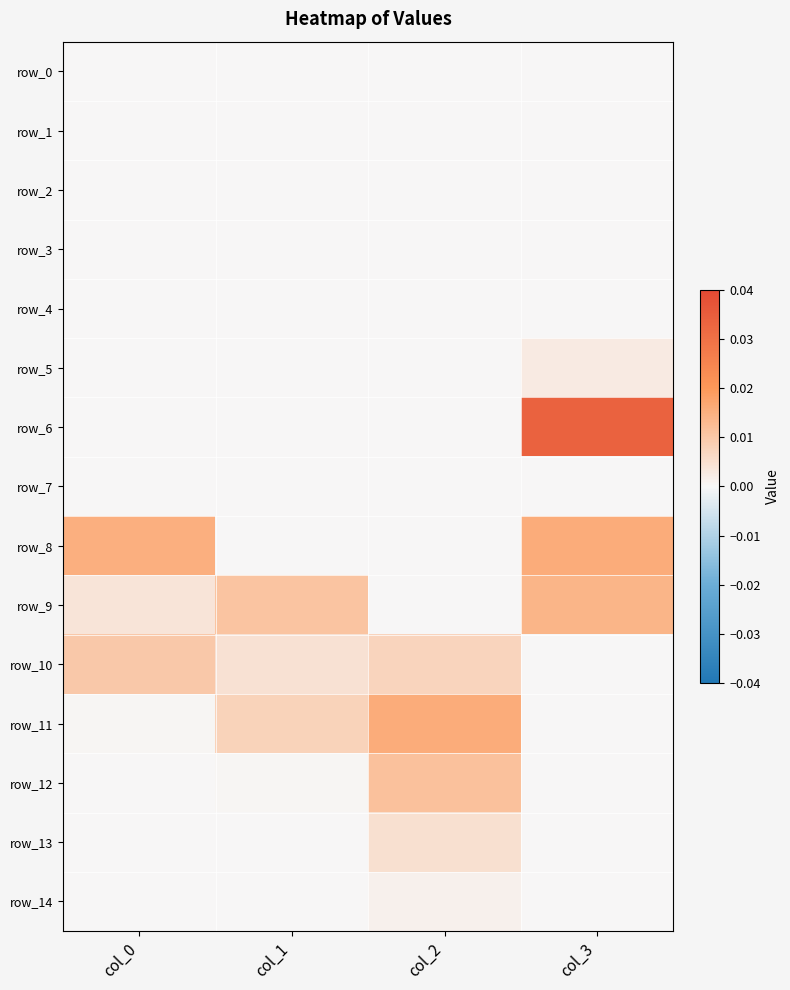

Count the number of categories in the chart.

4